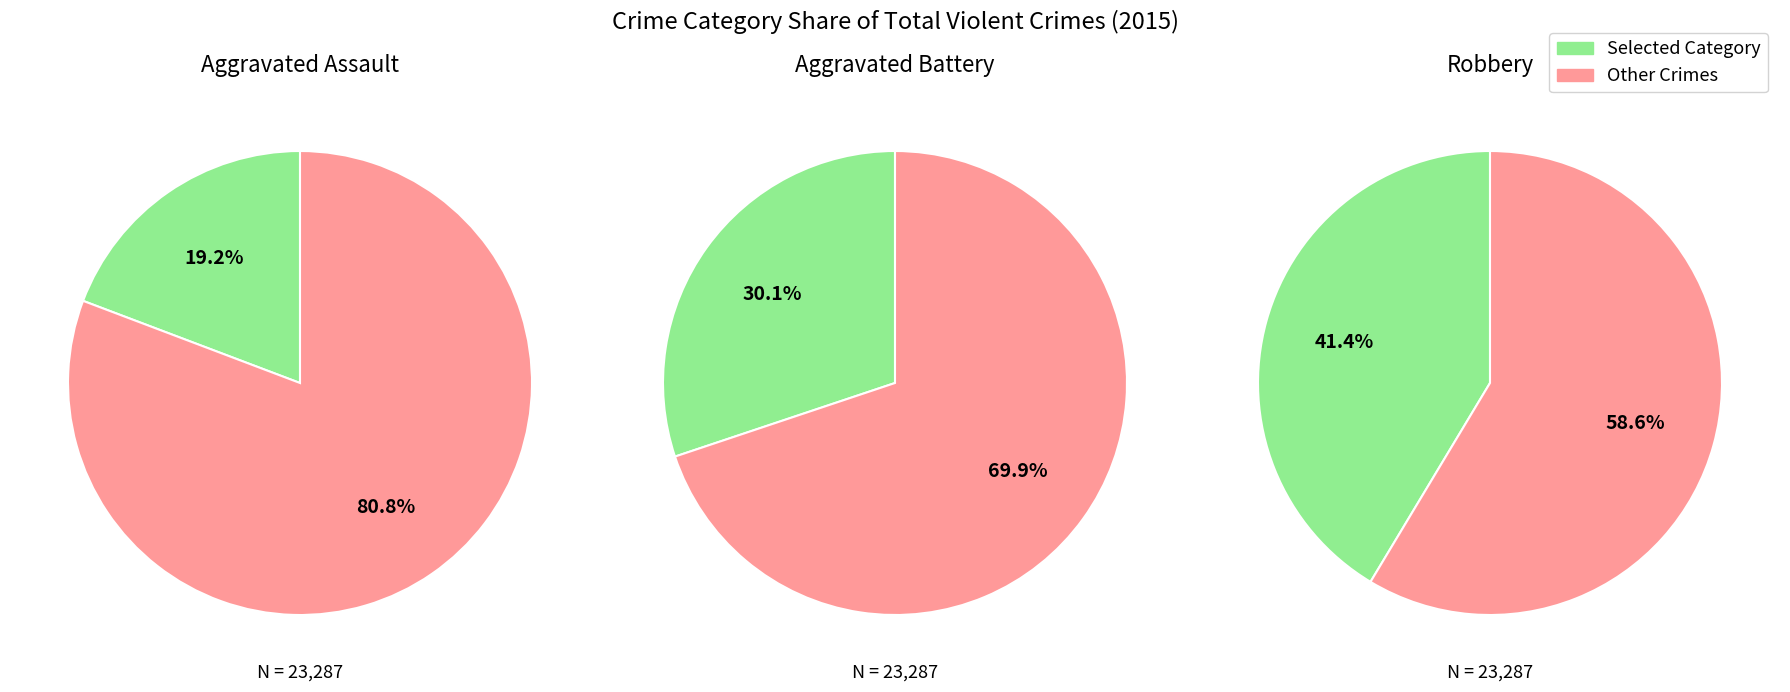

Which has a higher value, Robbery or Aggravated Battery?

Robbery